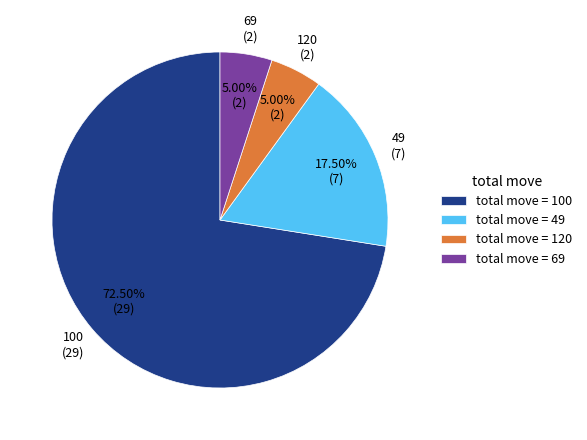

What is the largest slice in the pie chart?

total move = 100